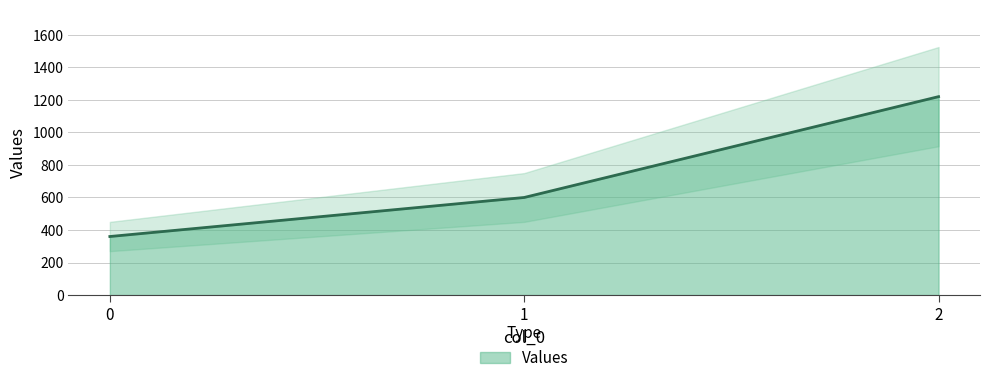

Reading left to right, transcribe all the data shown in this chart.

360	600	1220